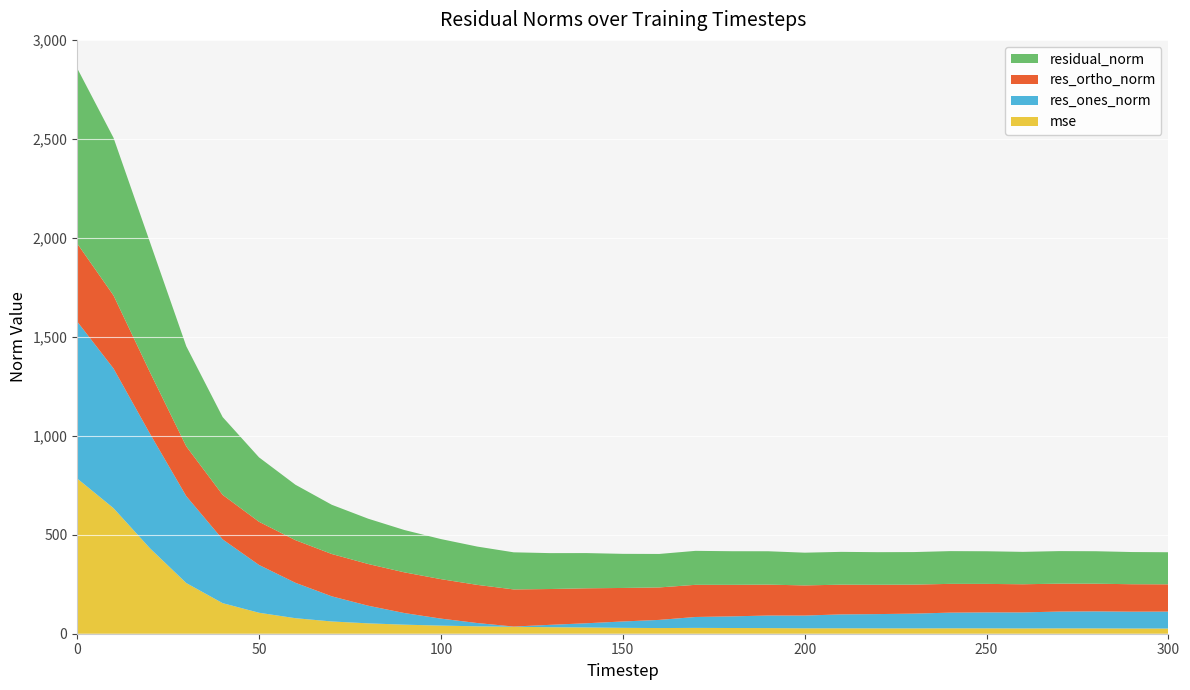

Reading left to right, what are all the values shown in this chart?

mse: 784.7	634.5	432.1	256.1	154.5	106.0	78.5	61.9	52.4	45.7	41.0	37.5	35.2	32.9	31.7	29.7	28.6	29.5	28.9	28.4	27.4	27.5	27.1	27.0	27.4	27.2	26.8	27.1	26.9	26.5	26.3
res_ones_norm: 793.3	705.9	579.2	439.2	322.4	241.5	179.0	127.1	89.2	58.6	35.3	16.5	1.2	12.0	21.2	32.2	41.2	55.1	58.9	63.5	64.5	70.2	72.1	74.5	79.2	80.6	80.9	84.9	86.0	85.0	85.6
res_ortho_norm: 394.2	369.1	310.8	251.5	224.9	218.2	215.5	213.9	210.8	205.6	199.4	192.8	187.5	181.0	176.7	169.4	164.1	162.5	159.3	156.2	152.3	150.2	148.1	146.6	145.3	144.0	142.3	141.0	139.8	138.7	137.7
residual_norm: 885.8	796.5	657.4	506.1	393.1	325.5	280.1	248.8	228.9	213.8	202.6	193.5	187.5	181.4	177.9	172.4	169.2	171.6	169.9	168.6	165.4	165.8	164.7	164.5	165.5	165.0	163.7	164.6	164.1	162.7	162.2